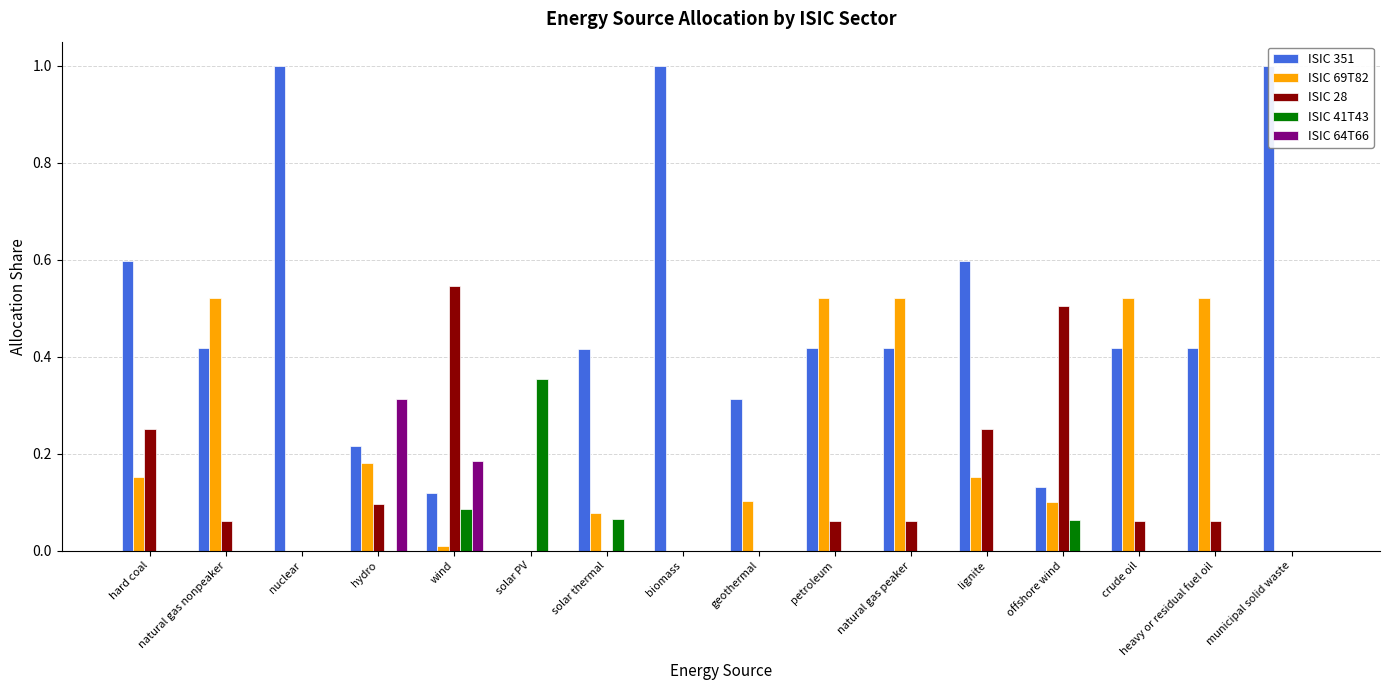

Are the bars grouped side by side (vs. stacked)?

Yes